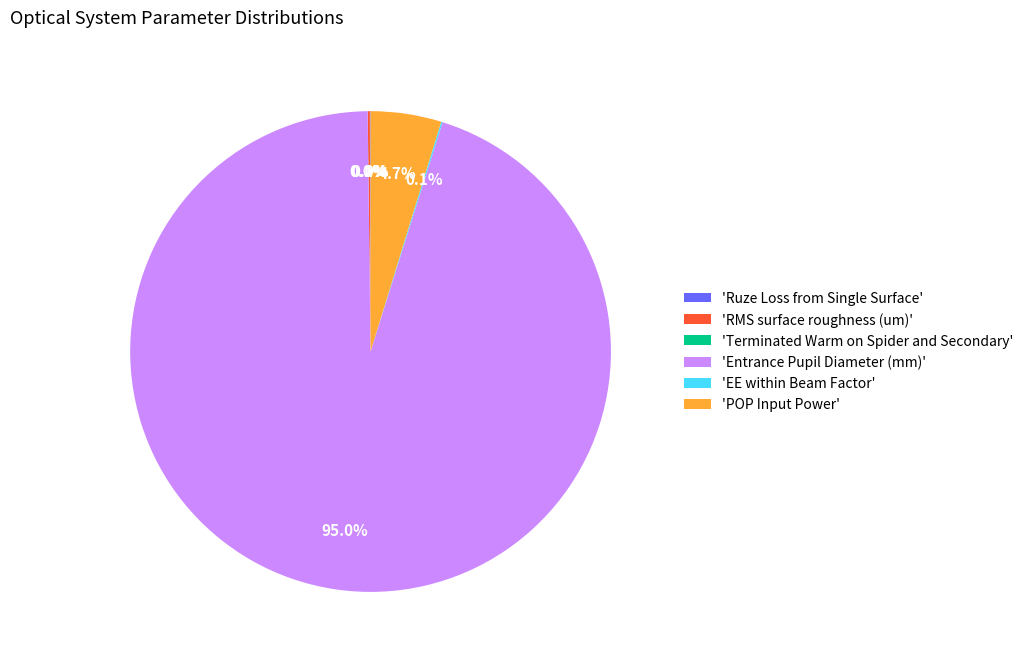

What percentage is NOT represented by 'POP Input Power'?

95.3%